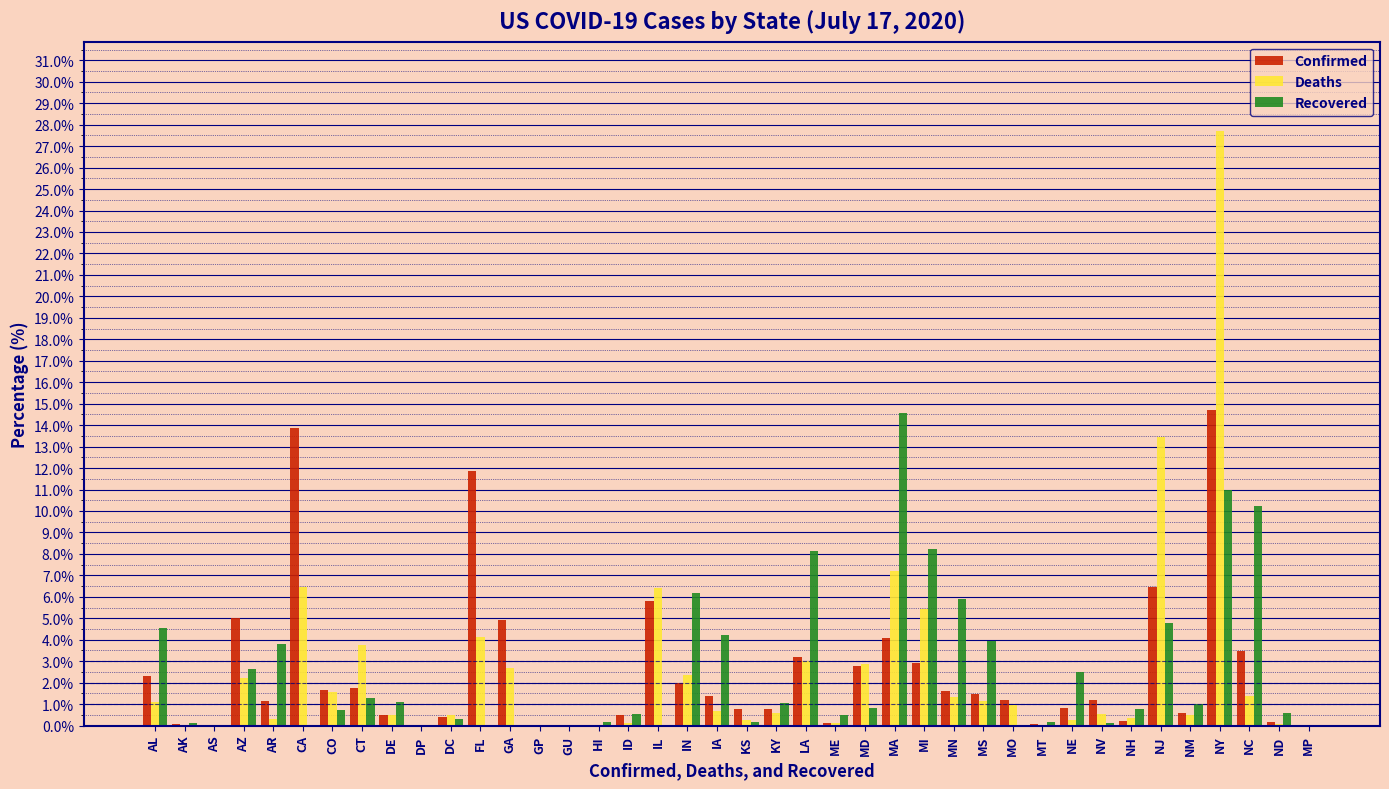

At which category does the chart reach its peak across all series?

NY